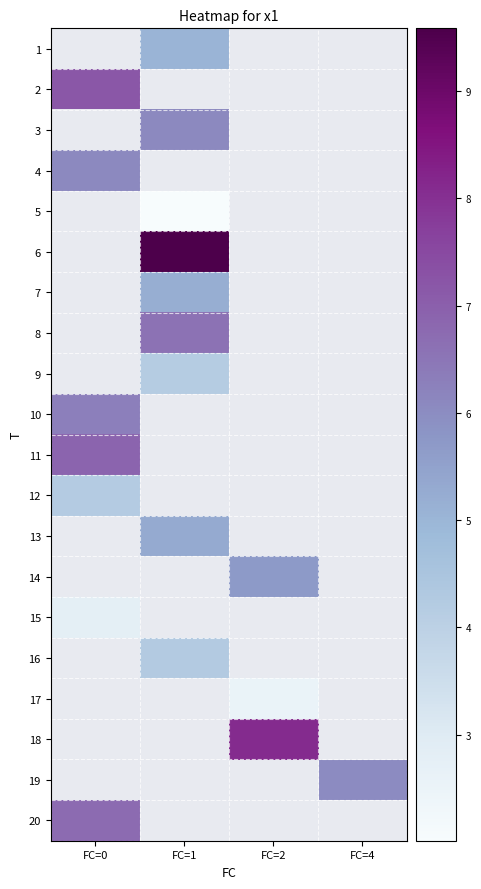

Which has a higher value, FC=1 or FC=0?

FC=0